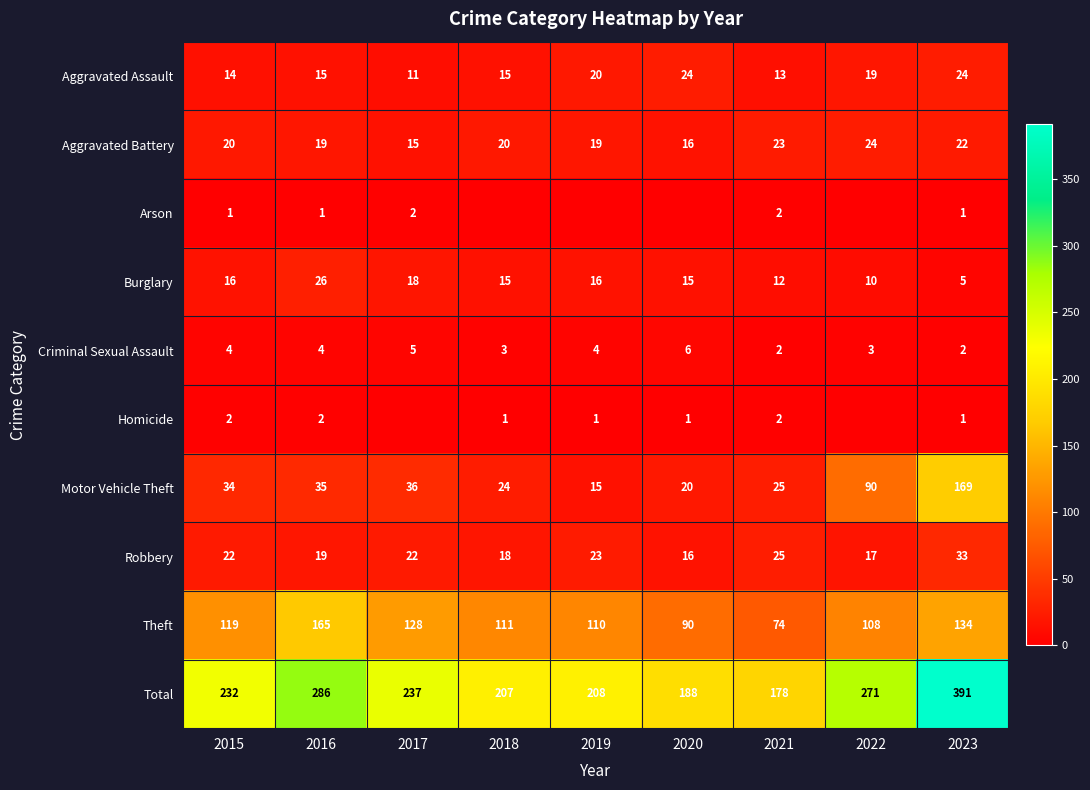

Read the Robbery value at 2023, to the nearest 5.

35